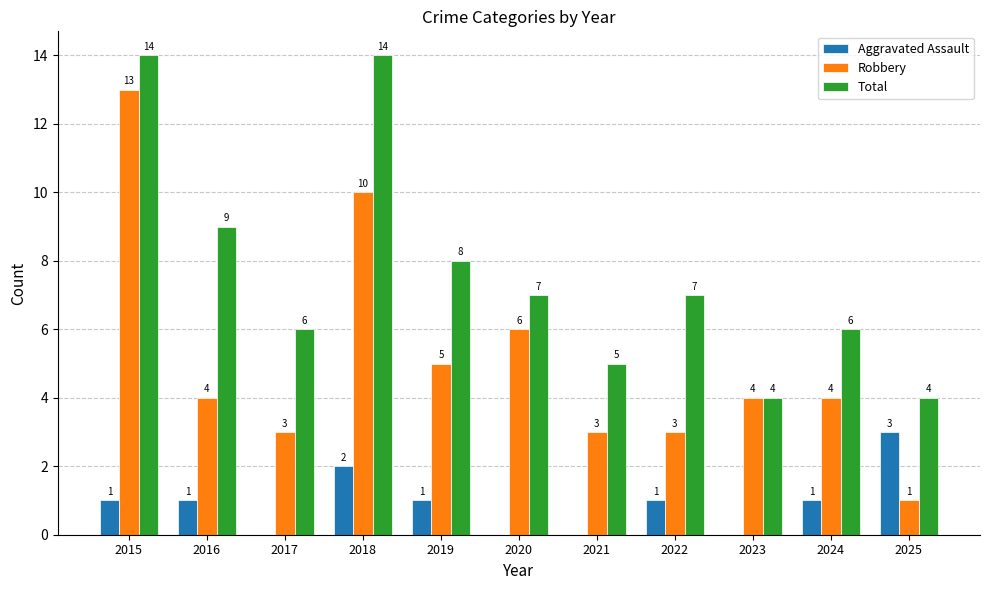

The Robbery series shows 6 at 2015. True or false?

False